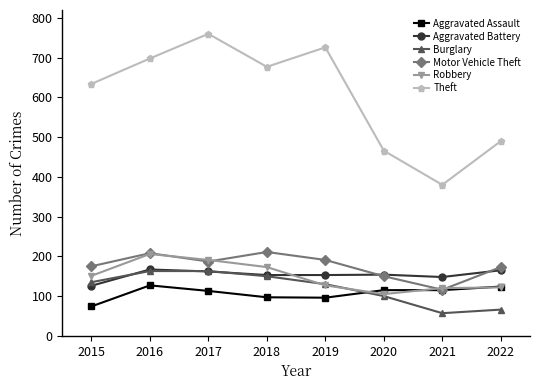

What is the difference between the maximum and minimum values in the Motor Vehicle Theft series?

95